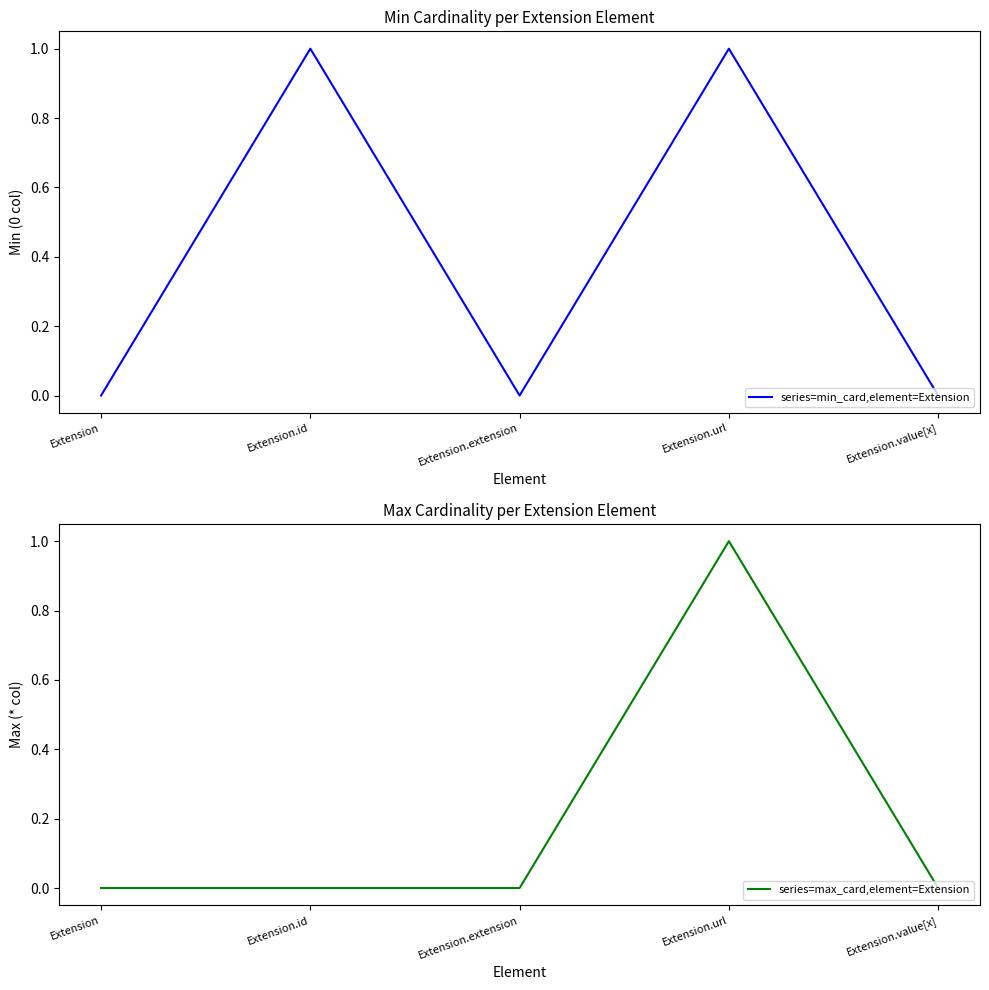

Which category has the highest value in the series=max_card,element=Extension series?

Extension.url